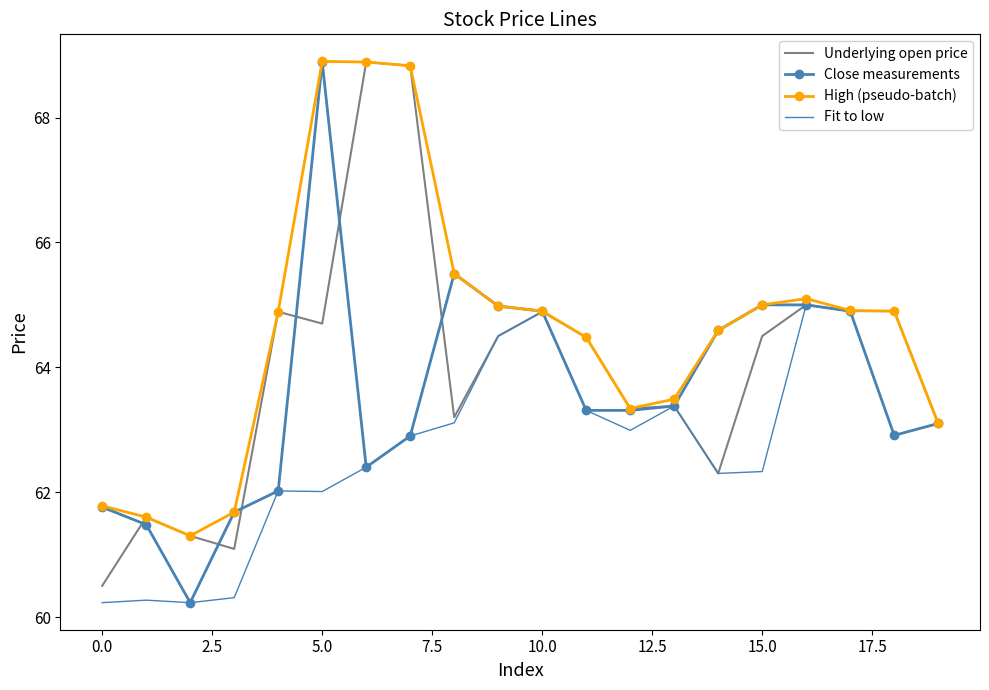

What are all the series names shown in the legend?

Underlying open price, Close measurements, High (pseudo-batch), Fit to low